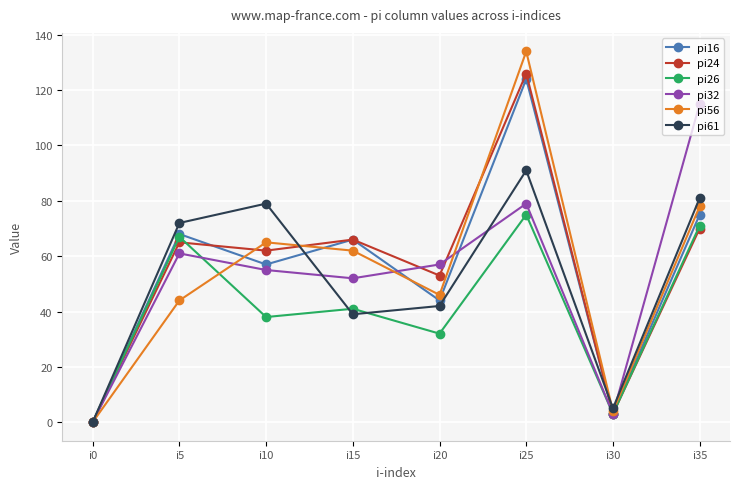

Which category has the lowest value in the pi26 series?

i0